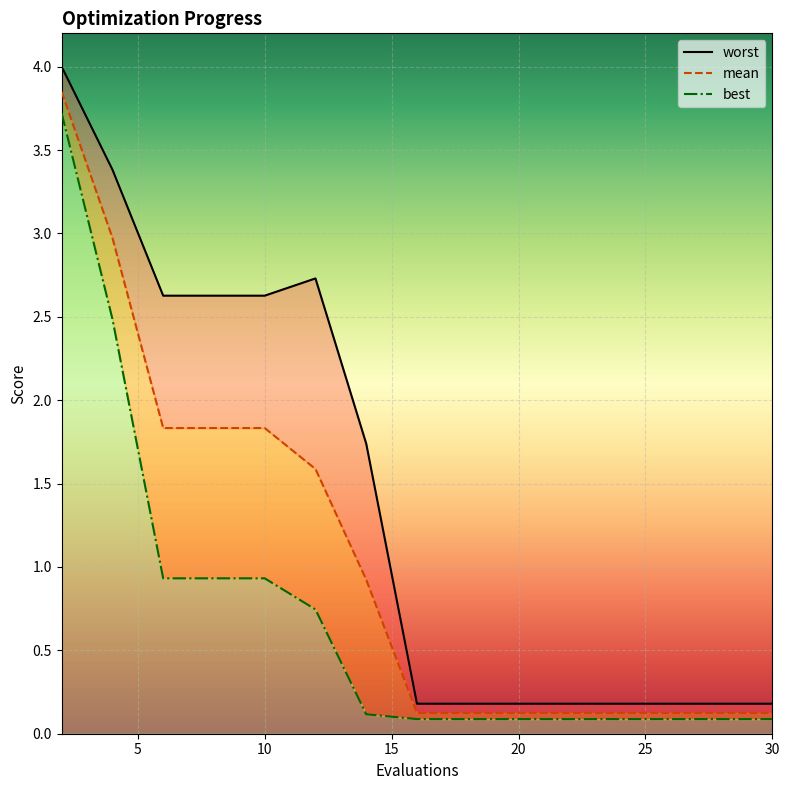

List the series in order of their peak value, highest first.

worst, mean, best